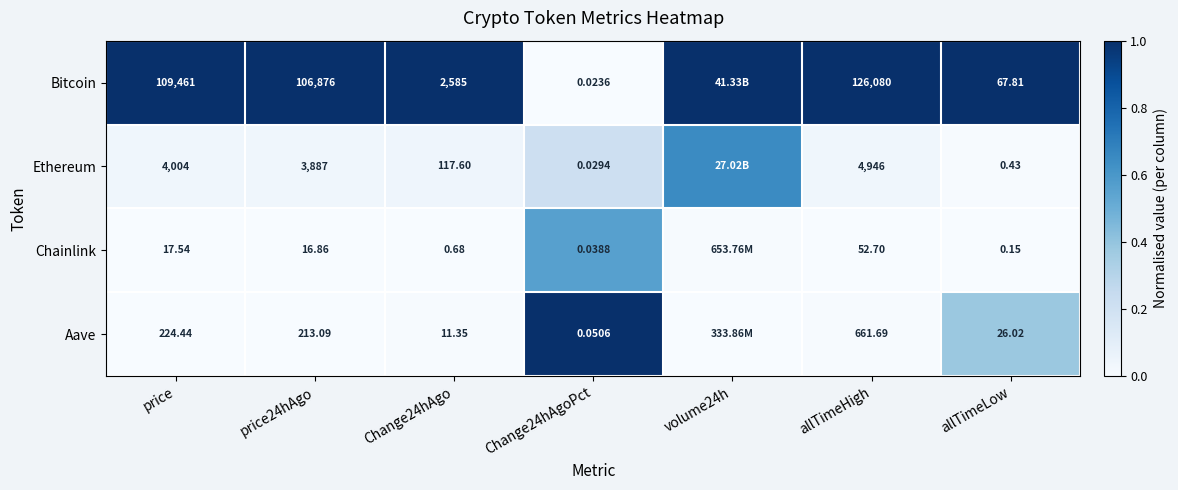

Is the value of Ethereum at allTimeLow greater than the value of Chainlink at allTimeLow?

Yes